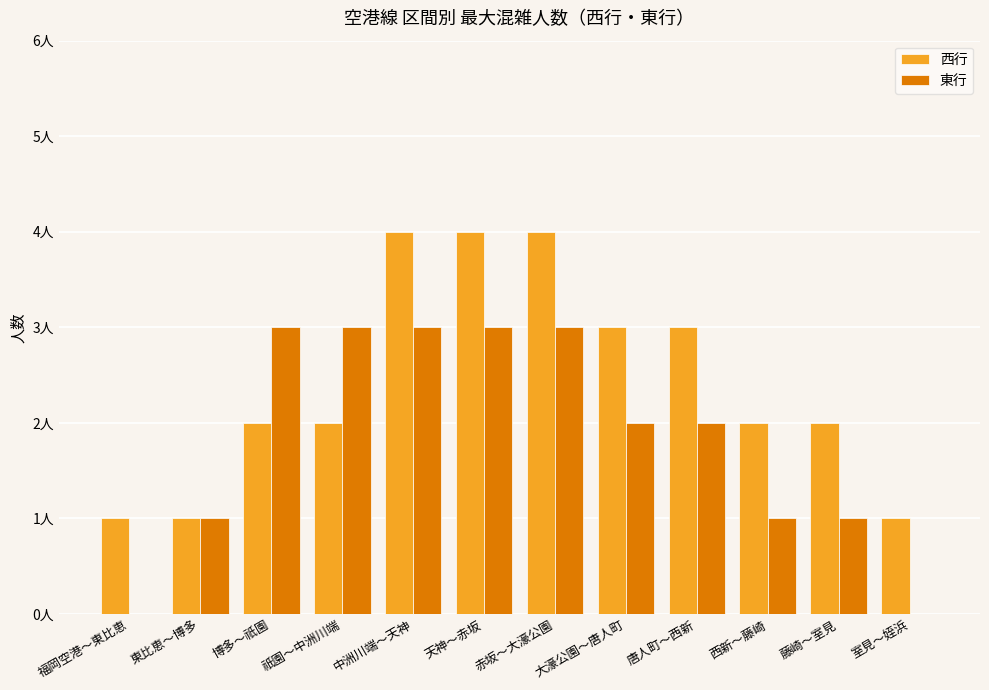

Where is 東行 nearest to the value 1?

東比恵～博多